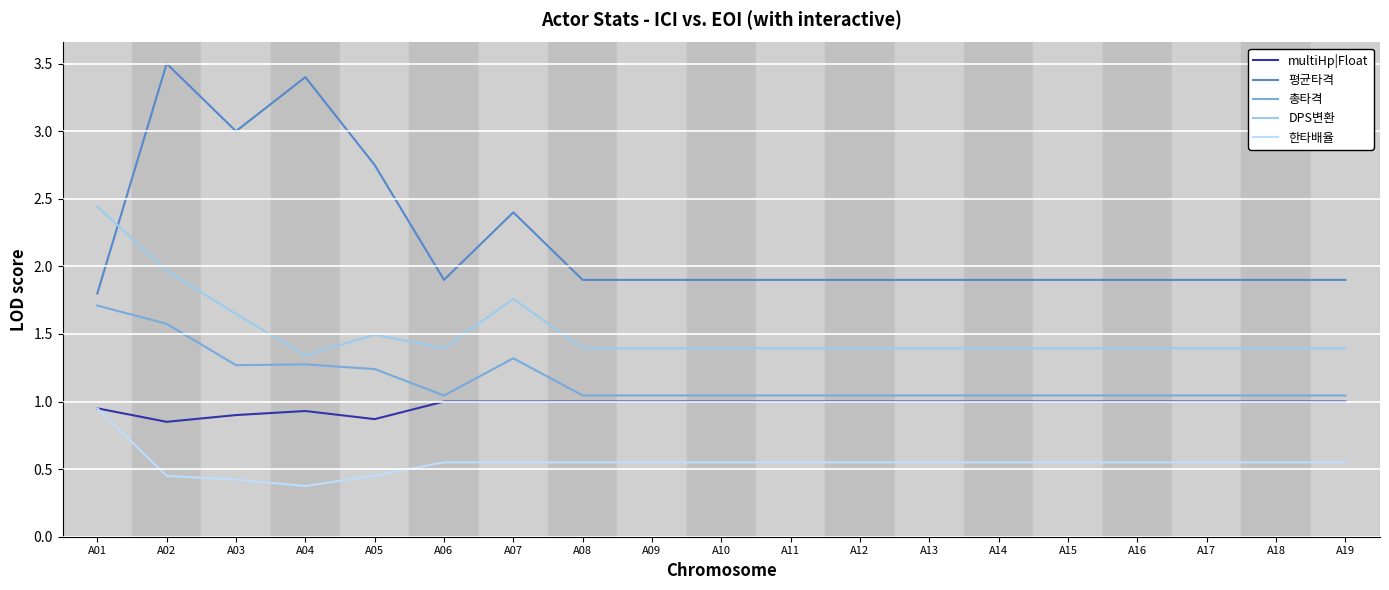

Where is the first local minimum for DPS변환?

A04